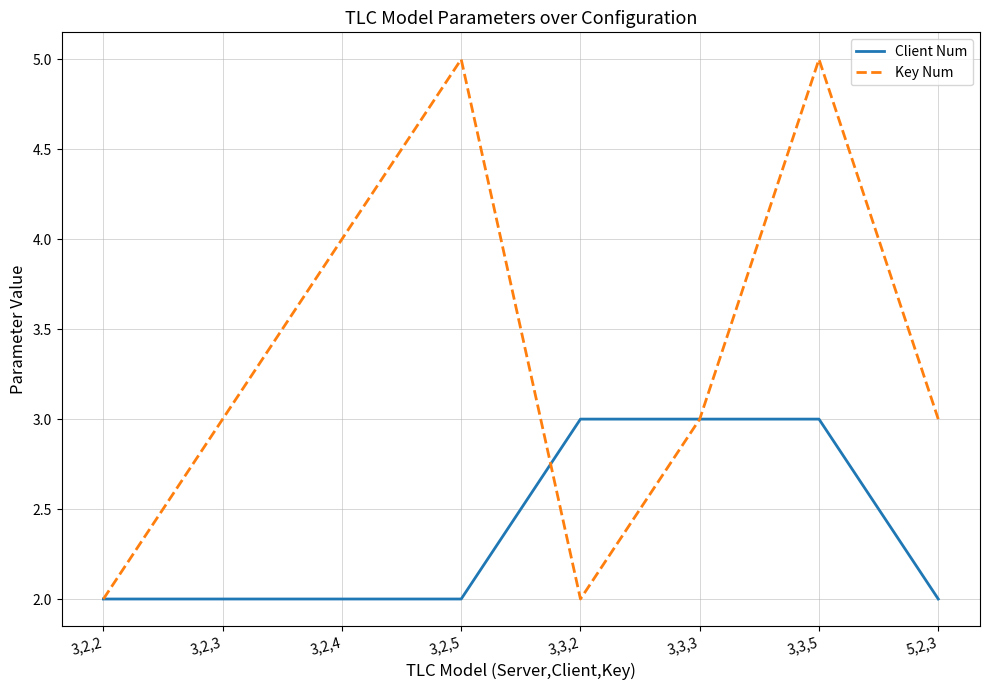

What position from the left is 3,3,2?

5